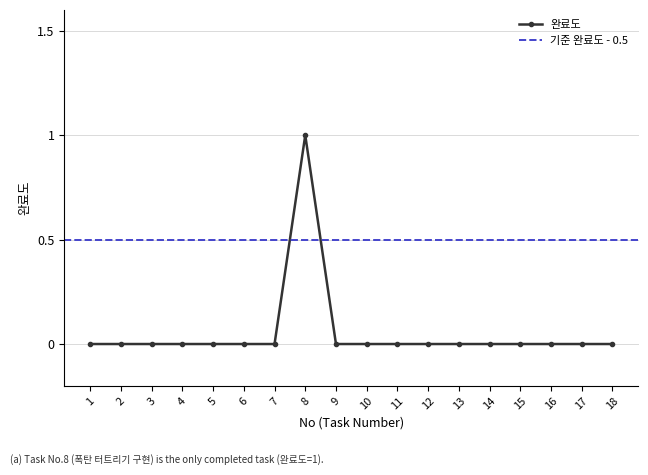

Reading left to right, extract all data points from this chart.

0	0	0	0	0	0	0	1	0	0	0	0	0	0	0	0	0	0